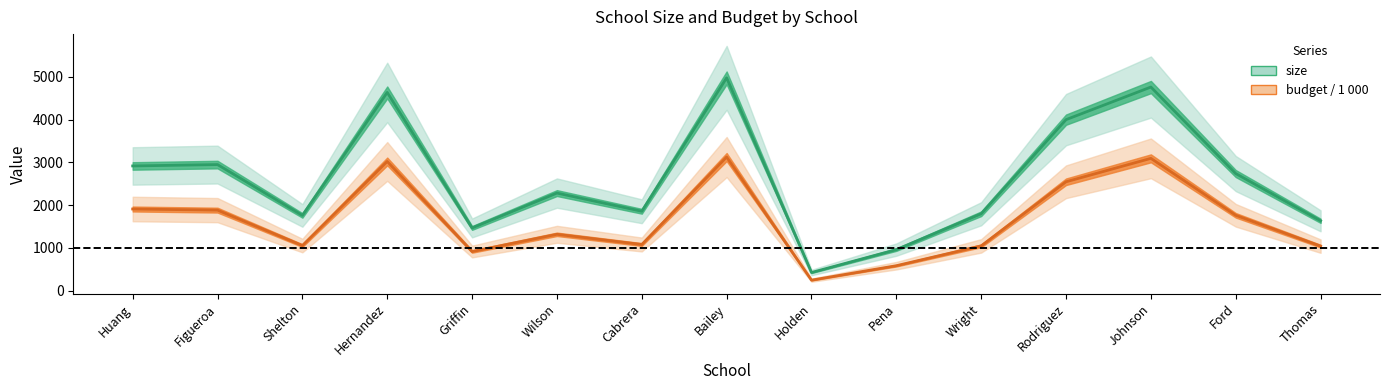

What position from the left is Wilson?

6